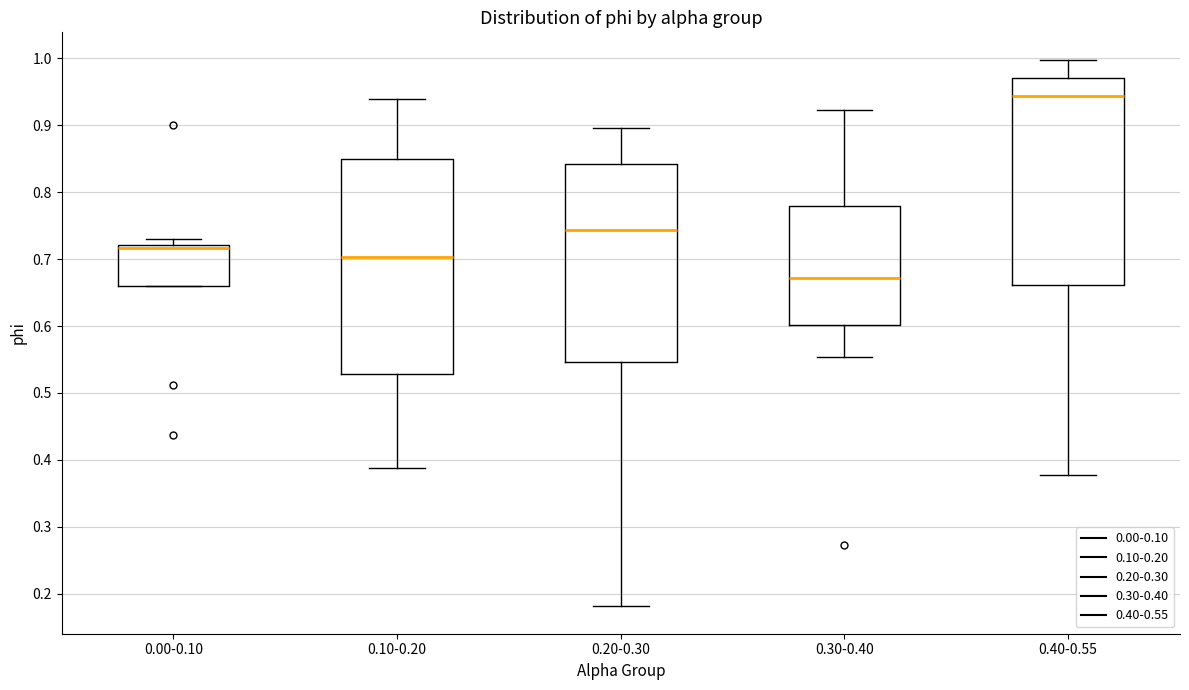

Which box's median line is the lowest?

0.30-0.40